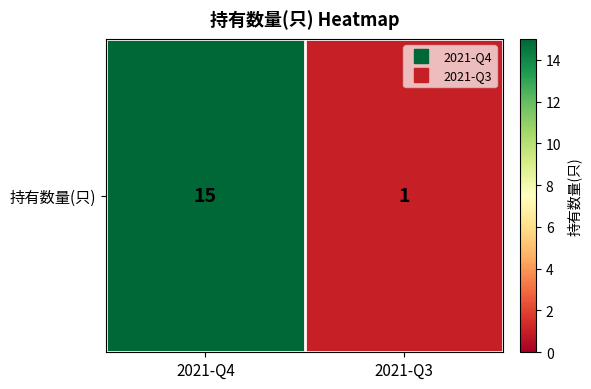

What is the sum of all values?

16